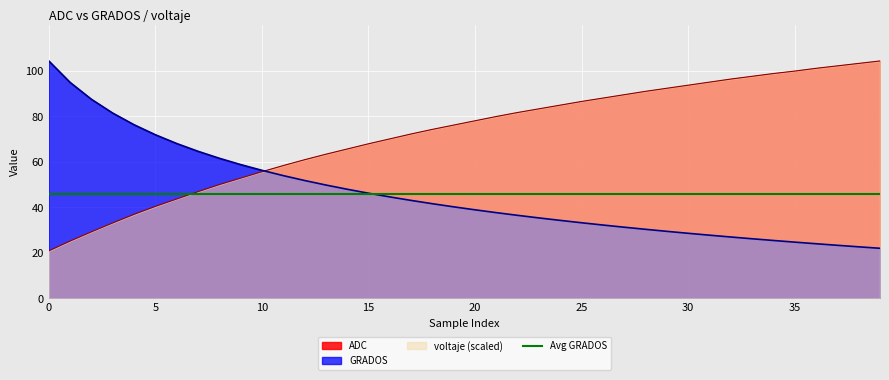

The voltaje series shows 111.4 at 17. True or false?

False